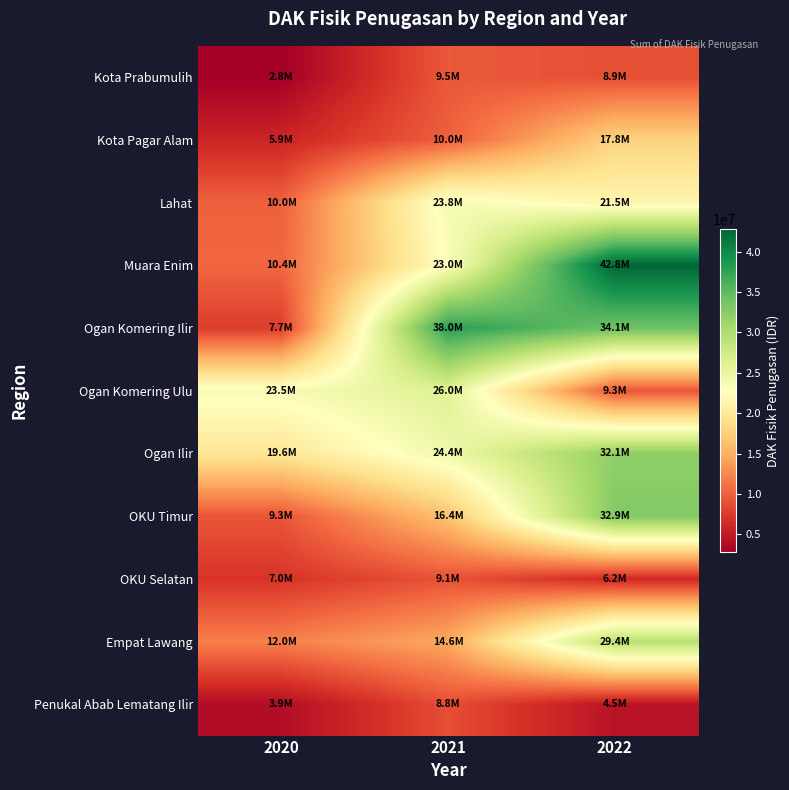

At 2020, list the series in order from smallest to largest.

Kota Prabumulih, Penukal Abab Lematang Ilir, Kota Pagar Alam, OKU Selatan, Ogan Komering Ilir, OKU Timur, Lahat, Muara Enim, Empat Lawang, Ogan Ilir, Ogan Komering Ulu